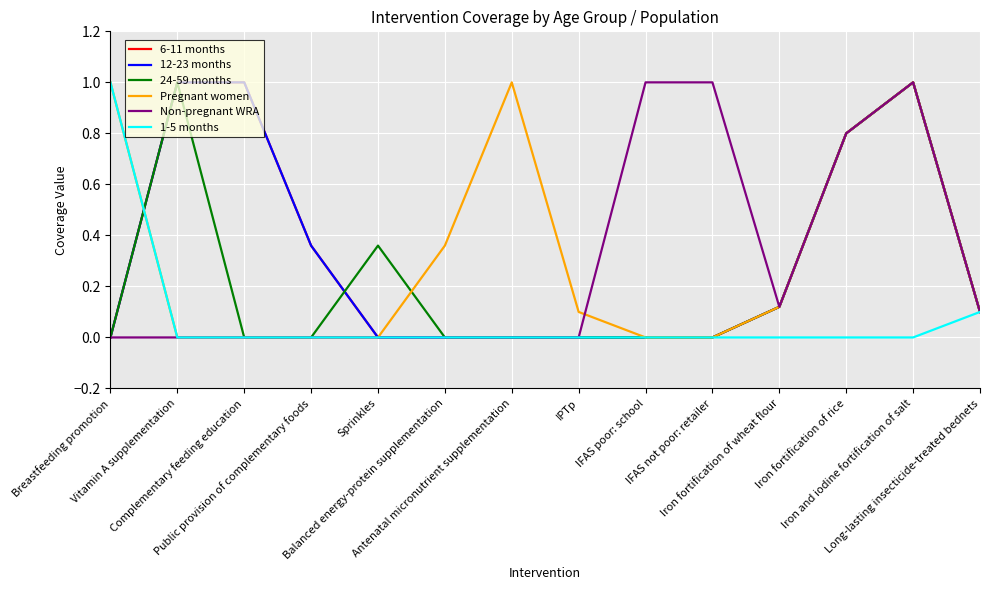

Read the 24-59 months value at Sprinkles.

0.4